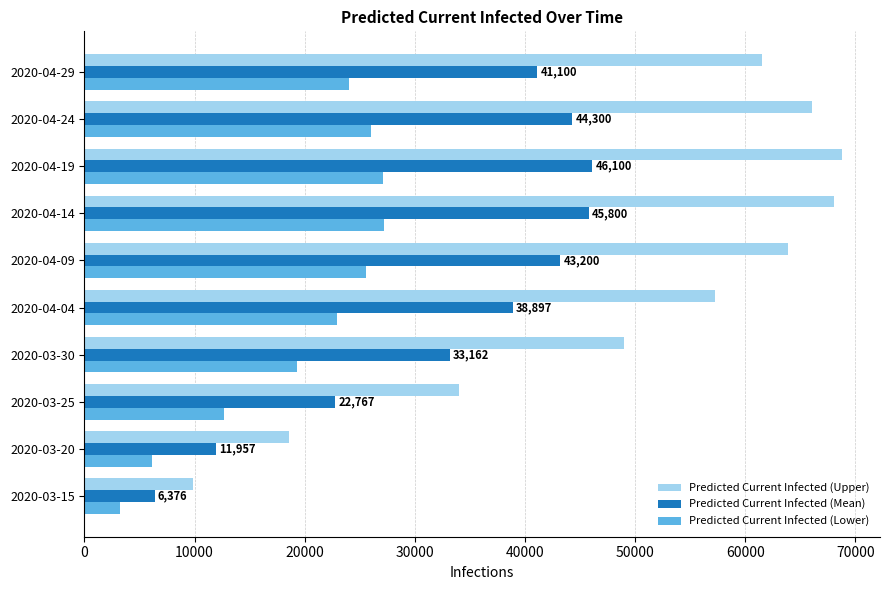

What is the sum of all Predicted Current Infected (Lower) values?

194088